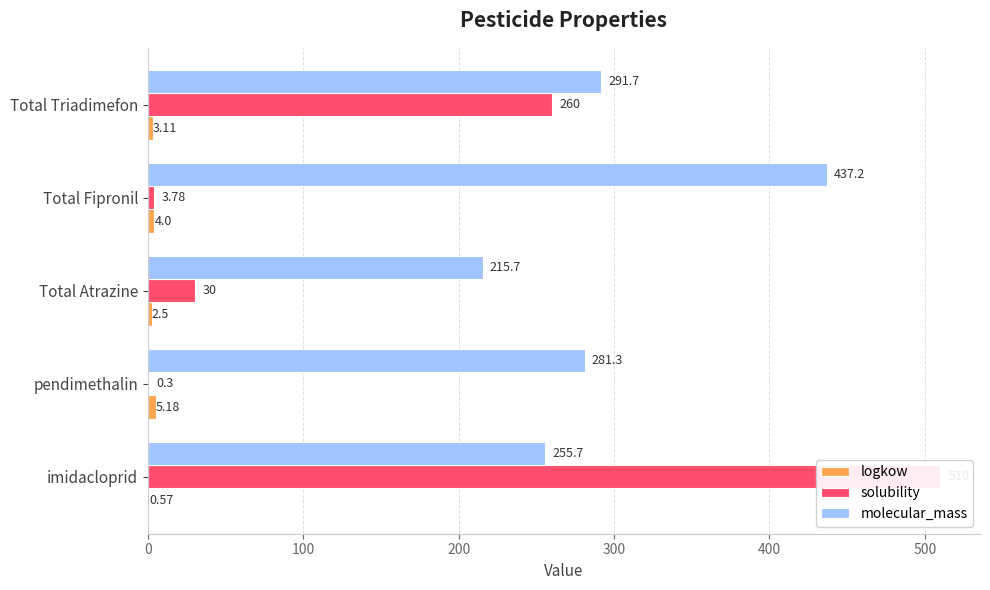

List the series in order of their overall mean, highest first.

molecular_mass, solubility, logkow